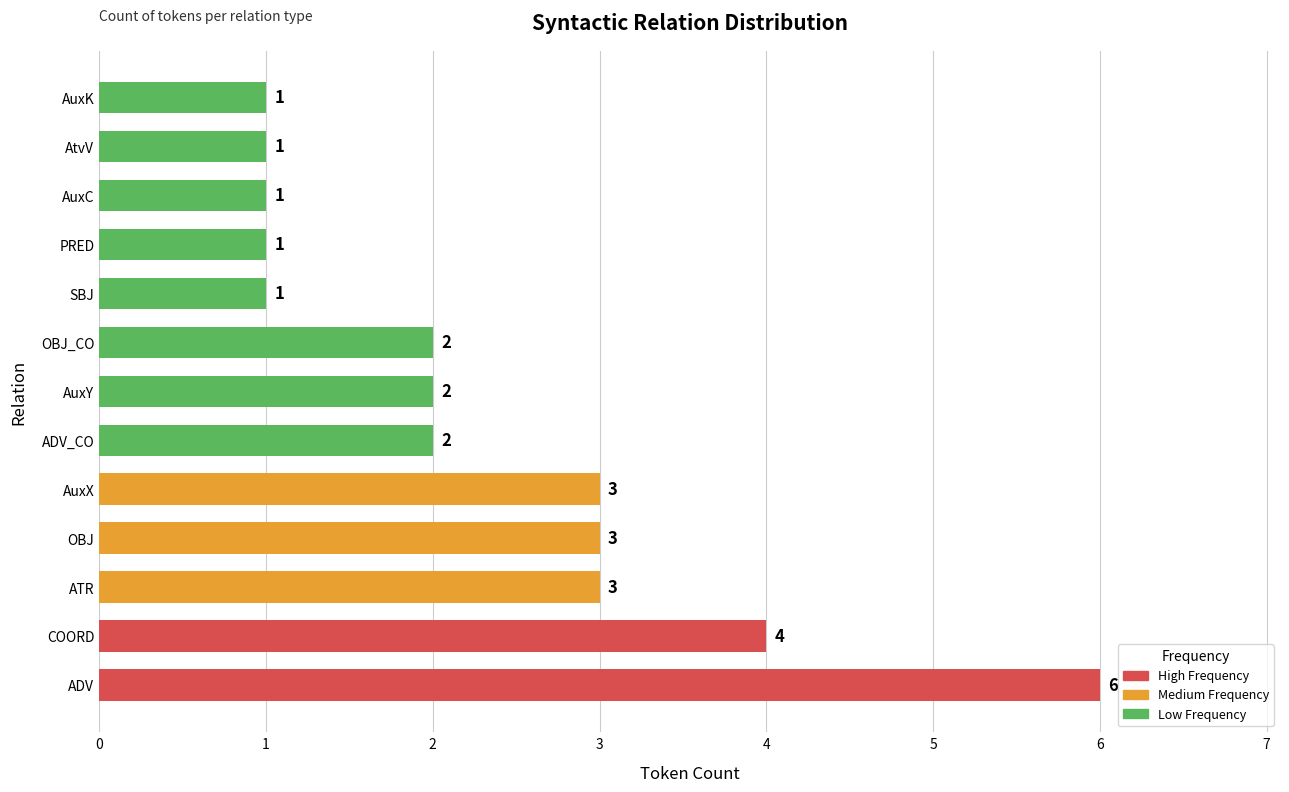

What is the ratio of the value at AuxY to the value at ATR?

0.7